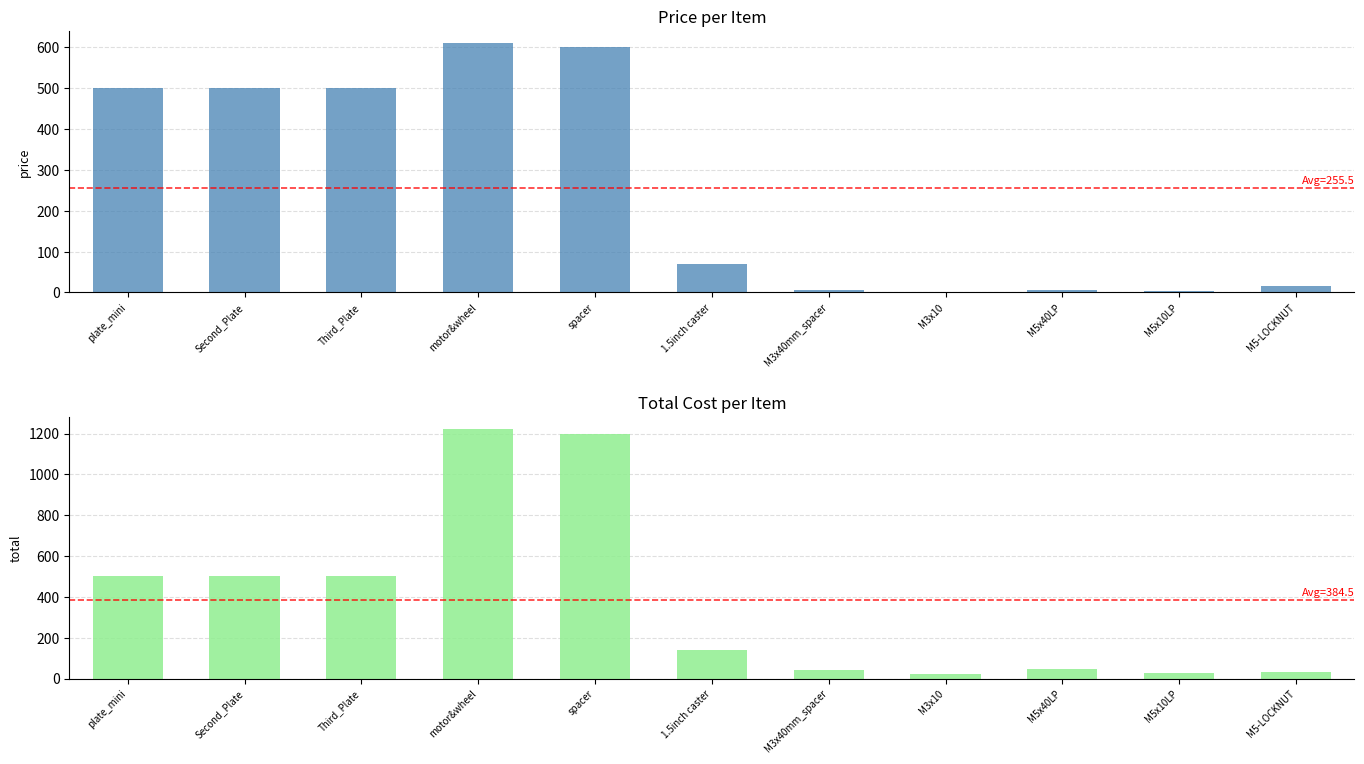

Are the bars horizontal?

No